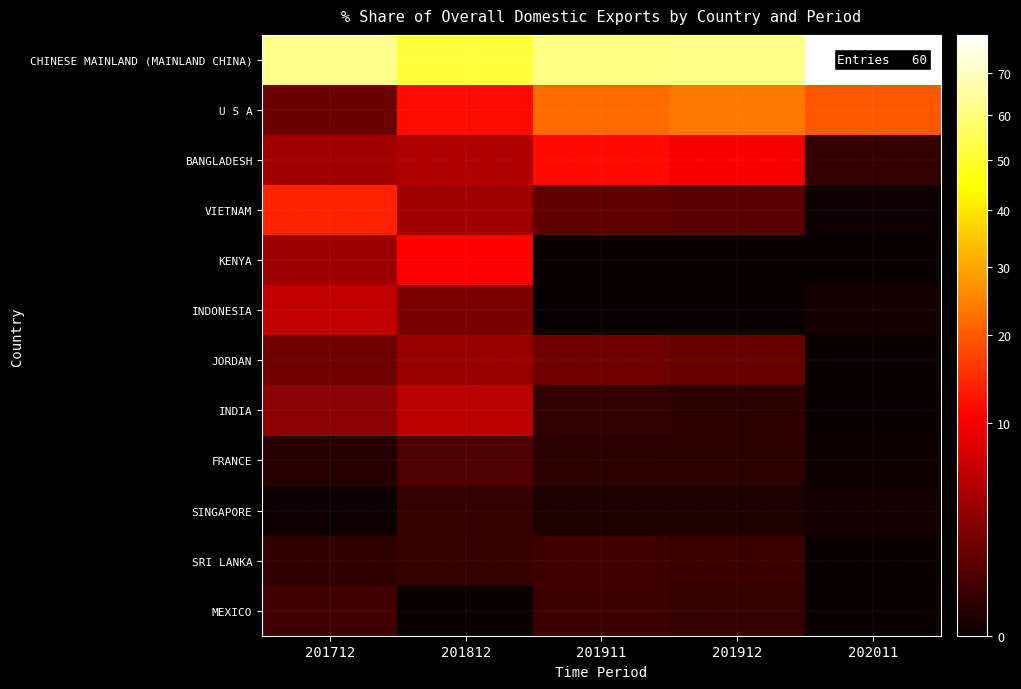

Which has a higher value, 201812 or 201712?

201712